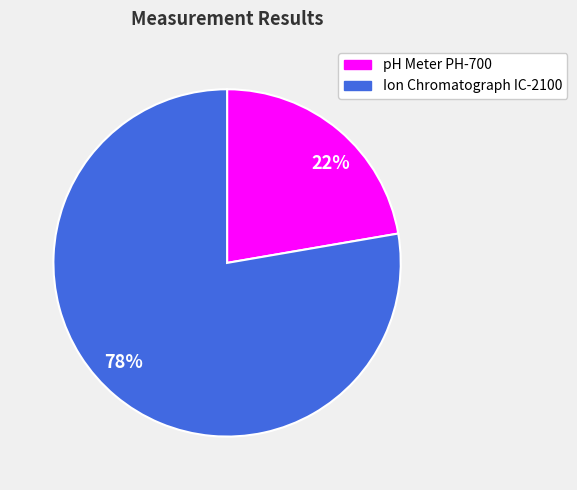

Which slice is the smallest?

22%